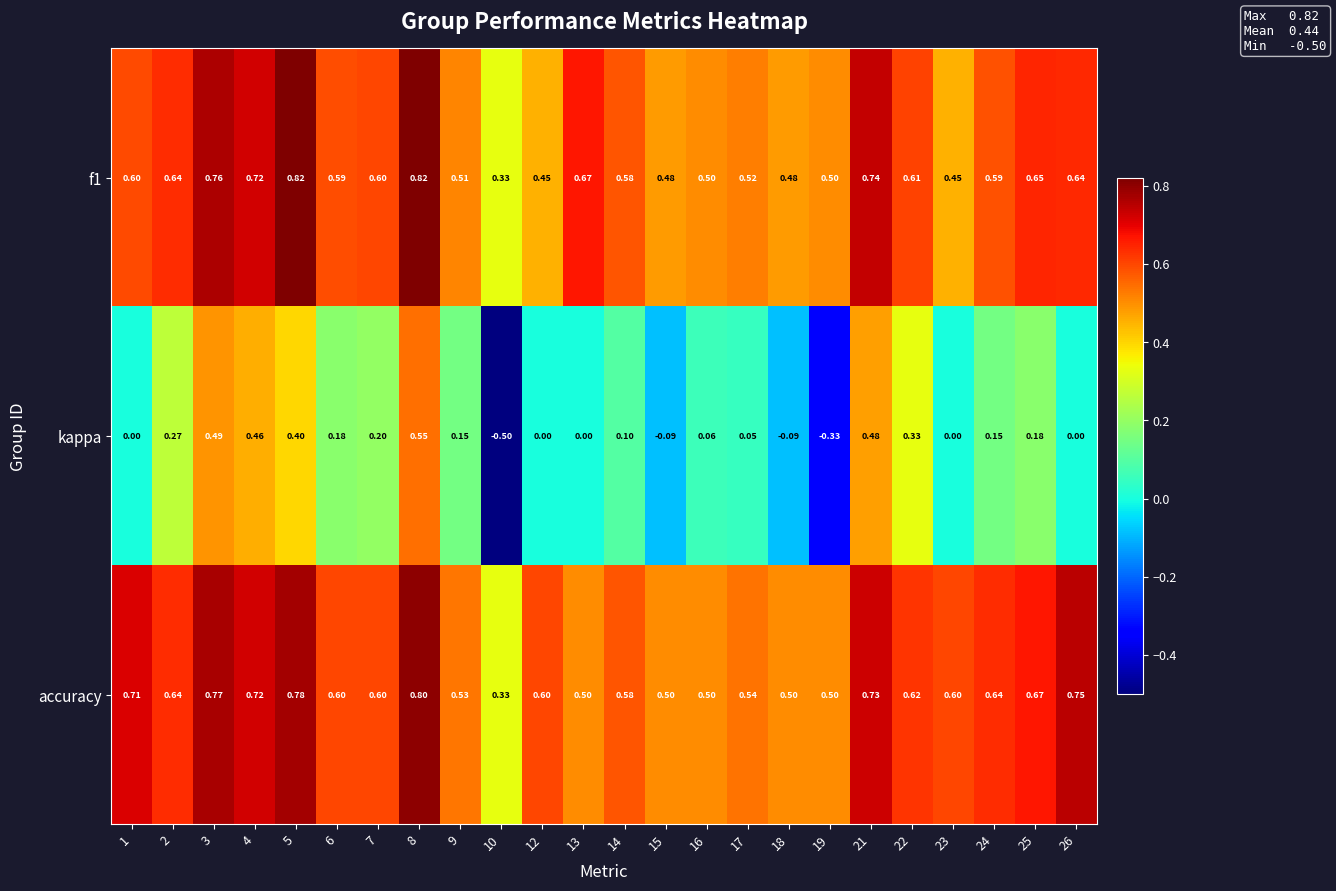

Is the value of f1 at 2 greater than the value of kappa at 26?

Yes